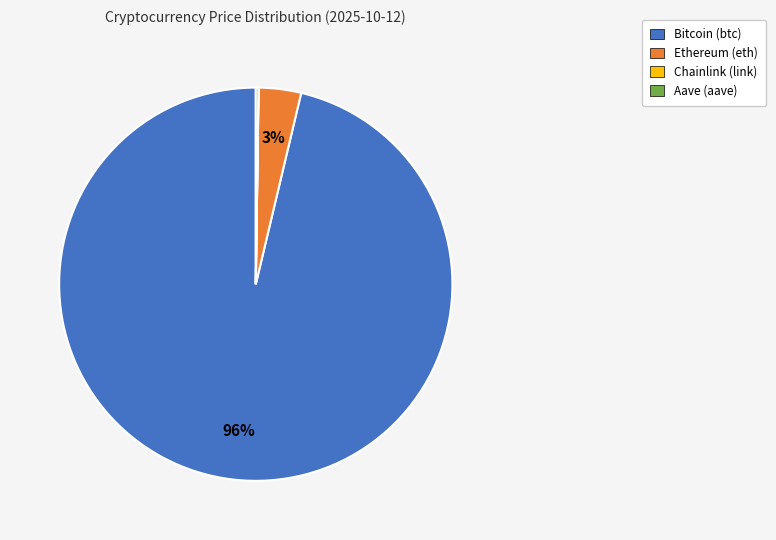

Is the sum of Bitcoin and Ethereum greater than half?

Yes